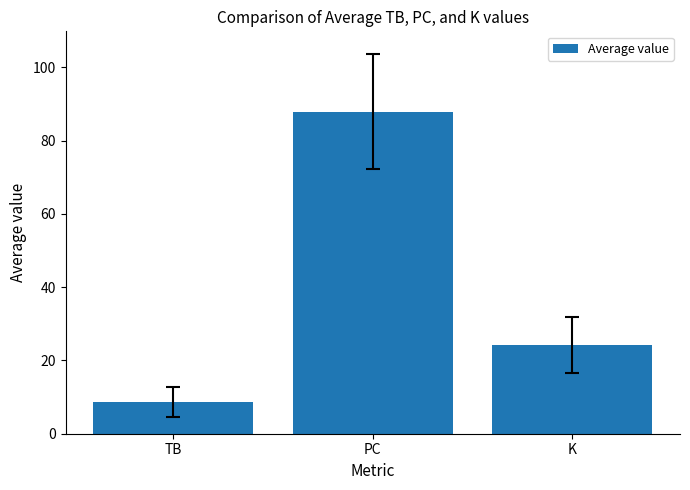

What is the greatest value displayed?

88.0